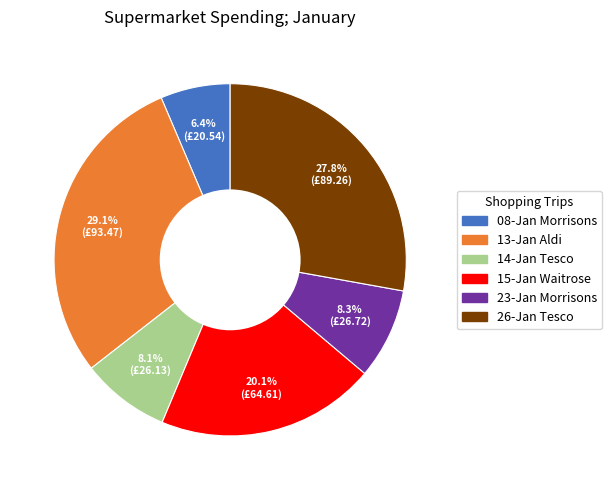

Which slice is the smallest?

08-Jan Morrisons